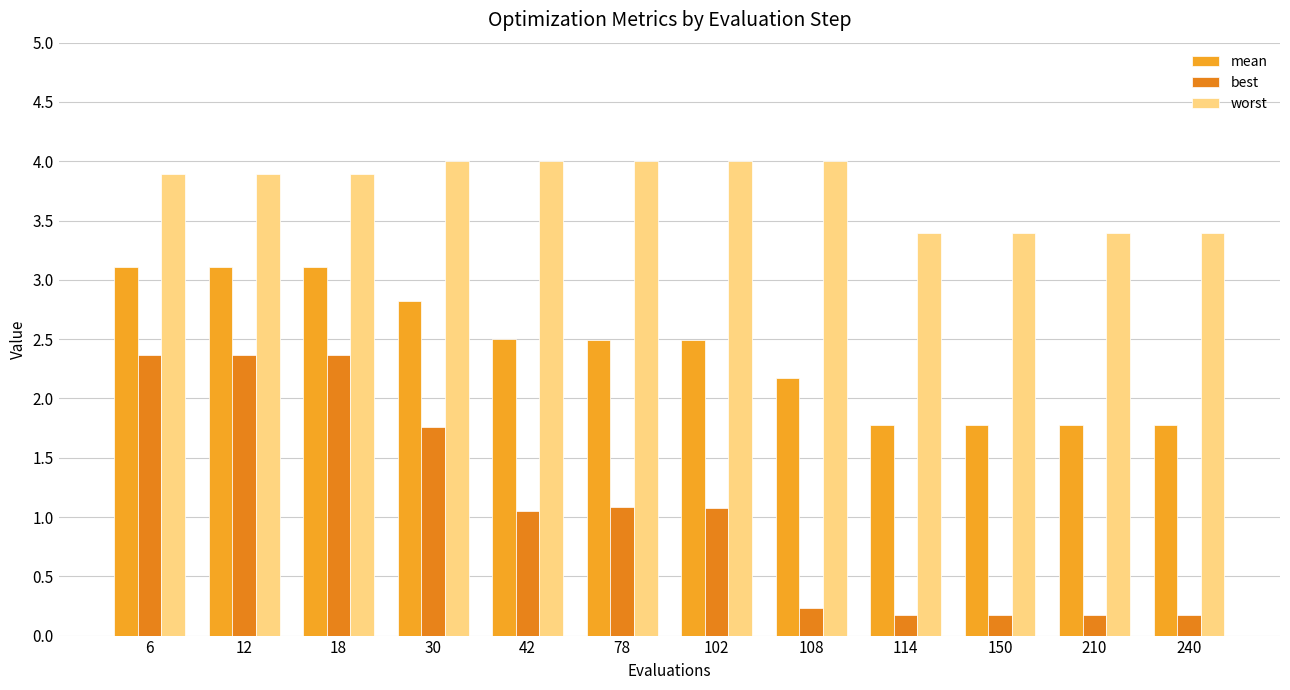

What is the average value of the best series?

1.1